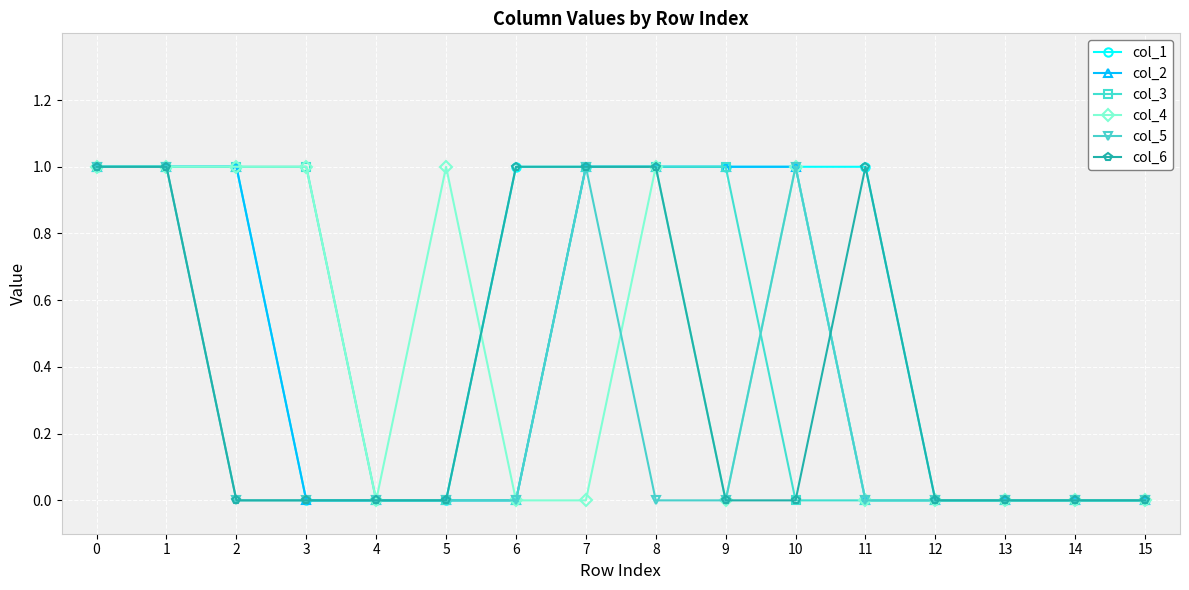

The value of col_4 at 2 is 2. True or false?

False